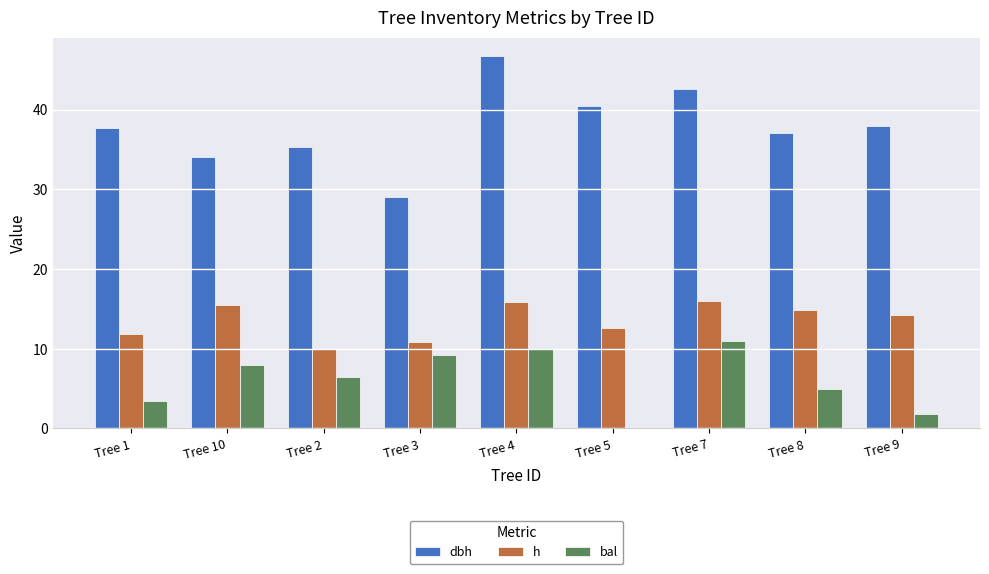

Where does the bal series first go above 6?

Tree 10